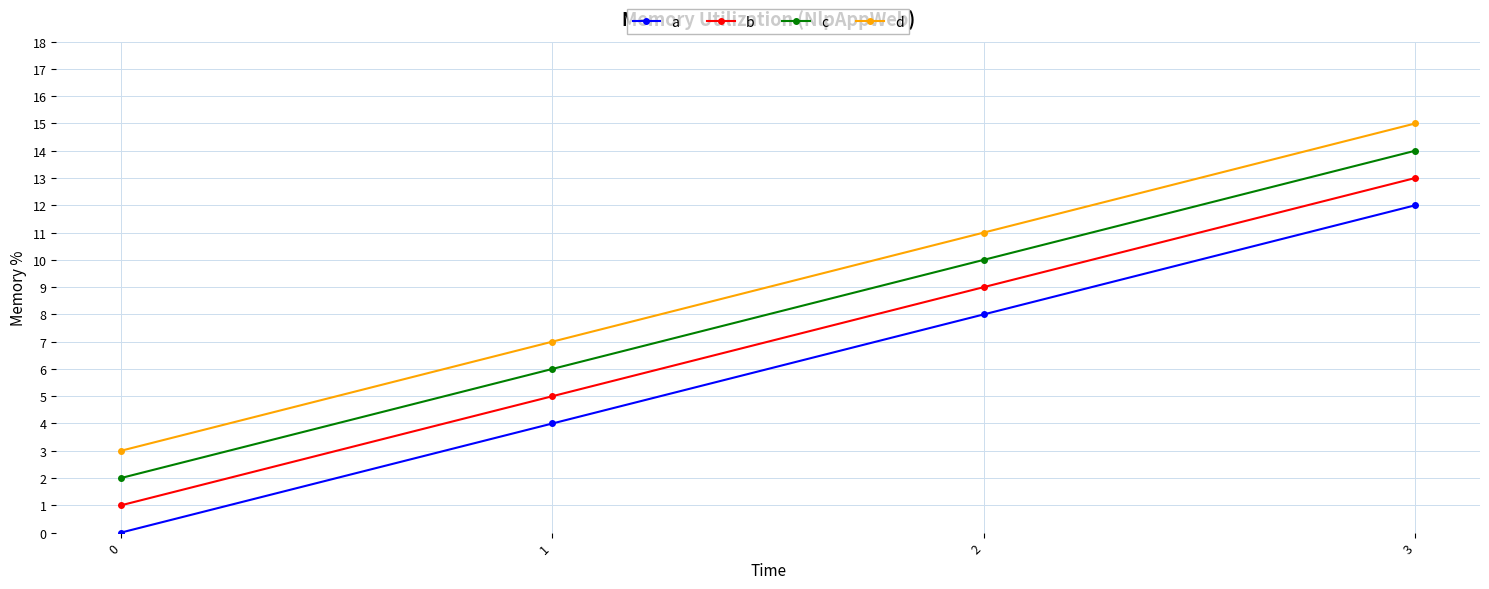

True or false: a and c cross at least once.

False